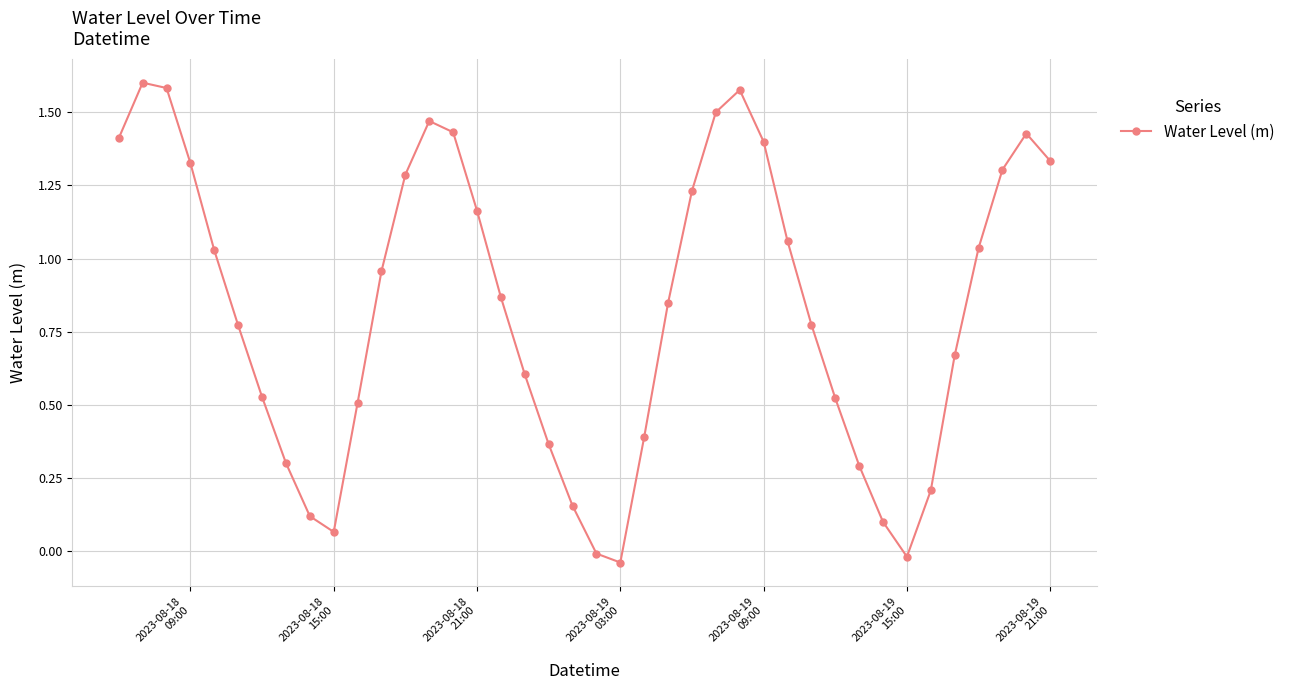

What is the sum of all values?

33.1